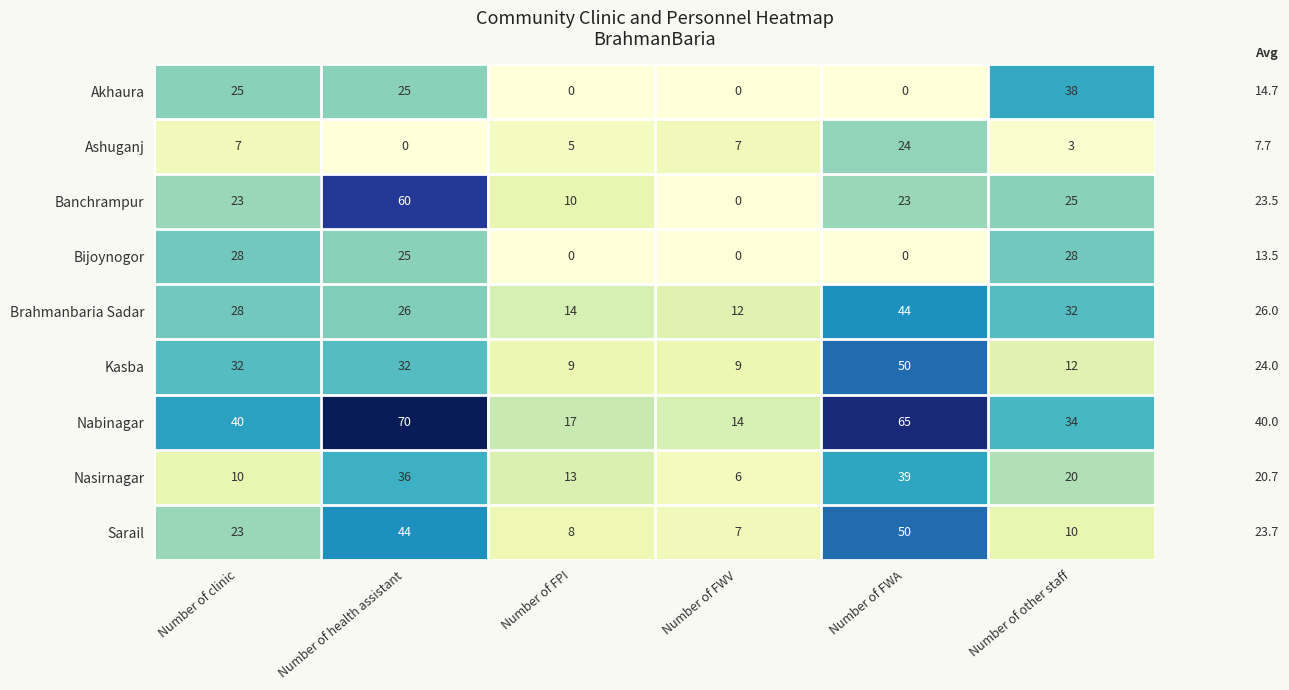

What is the sum of the Sarail values at Number of other staff and Number of FWA?

60